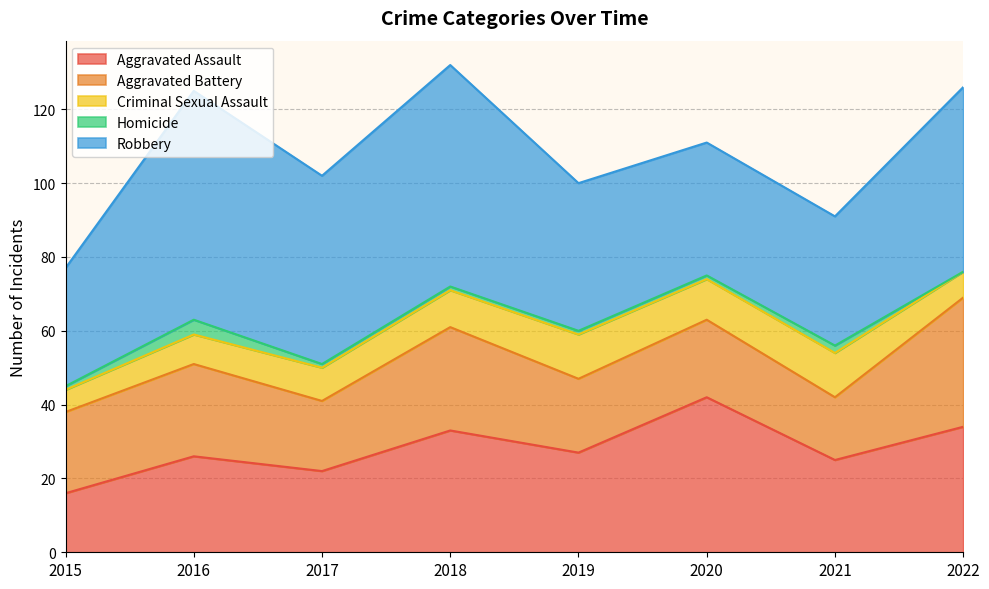

At how many categories does at least one series exceed 17?

8